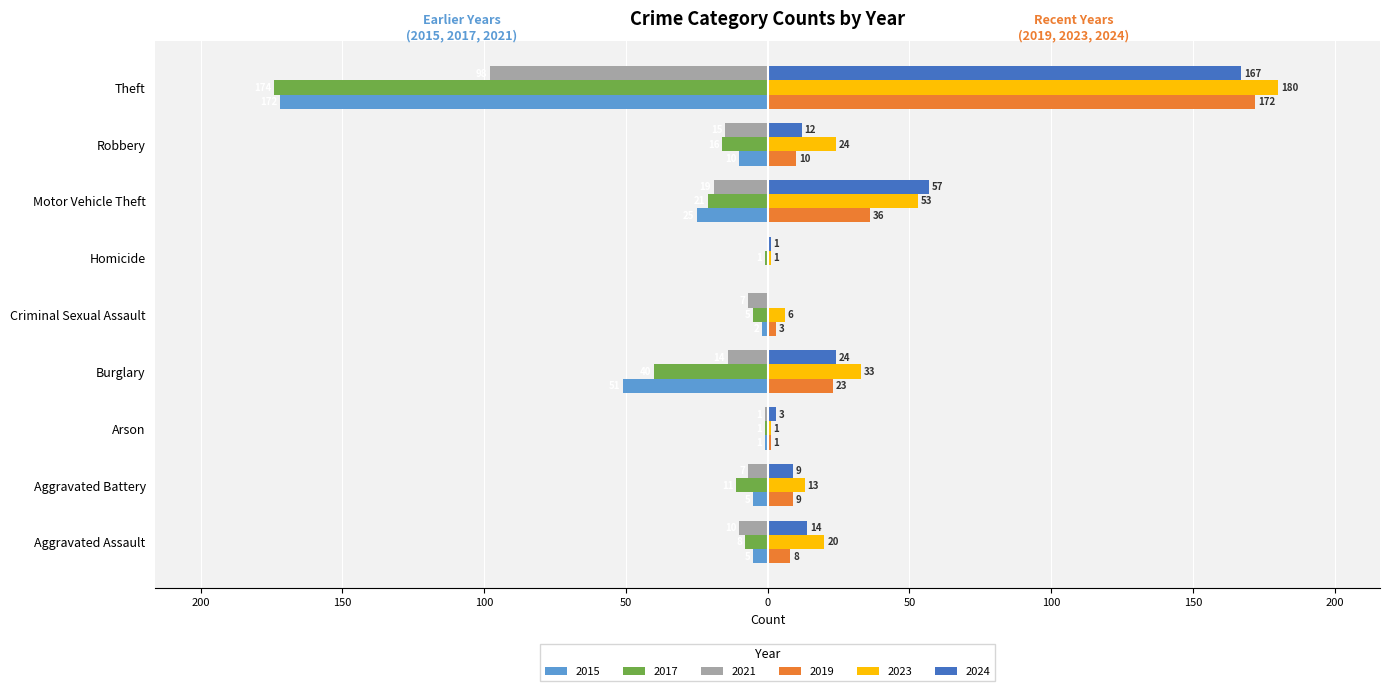

What position from the left is Robbery?

8